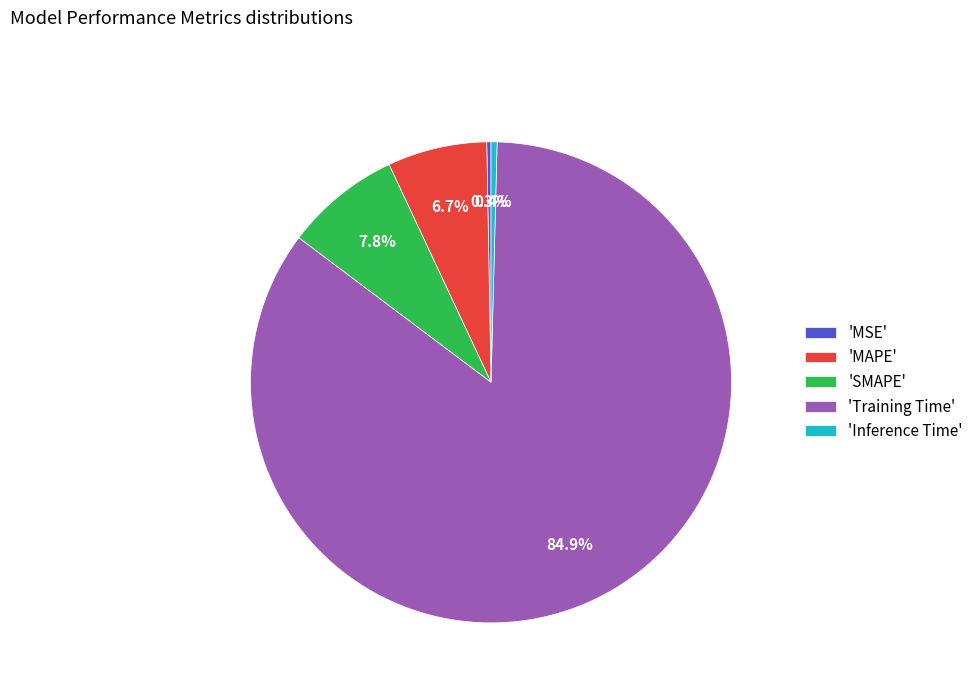

Which category has the biggest portion of the pie?

'Training Time'